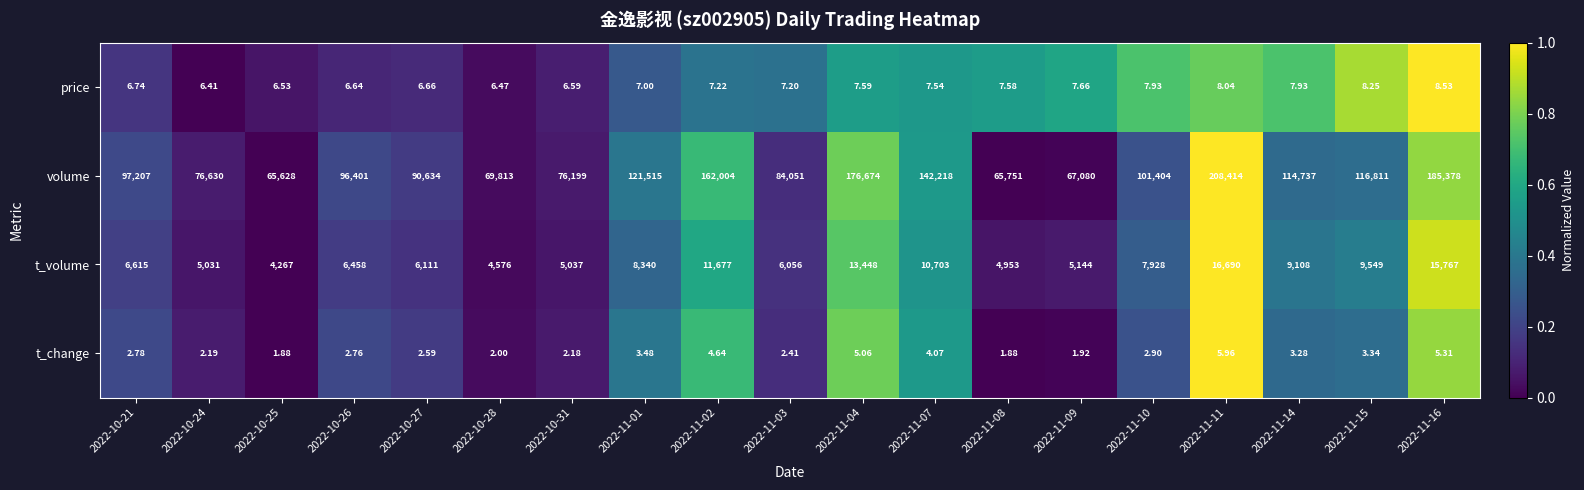

Is the value of price at 2022-11-11 greater than the value of volume at 2022-10-21?

No